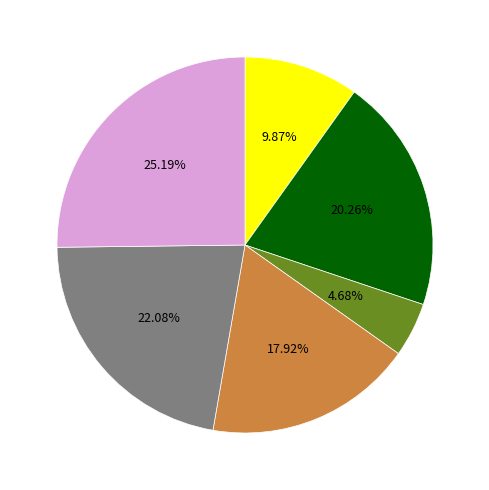

Is there a majority slice in this chart?

No